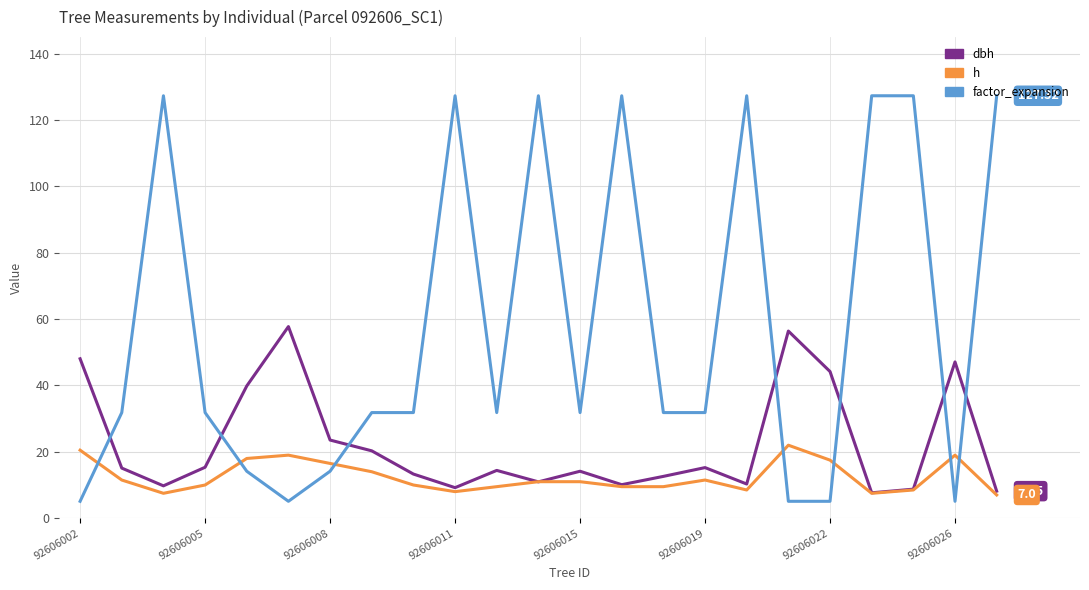

List the series in order of their overall mean, lowest first.

h, dbh, factor_expansion